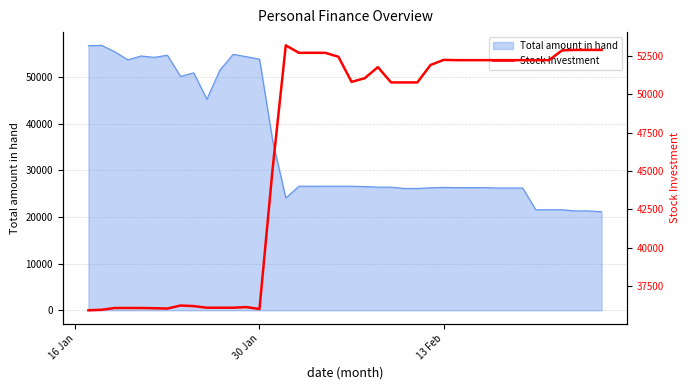

What is the sum of all values?

1853309.6